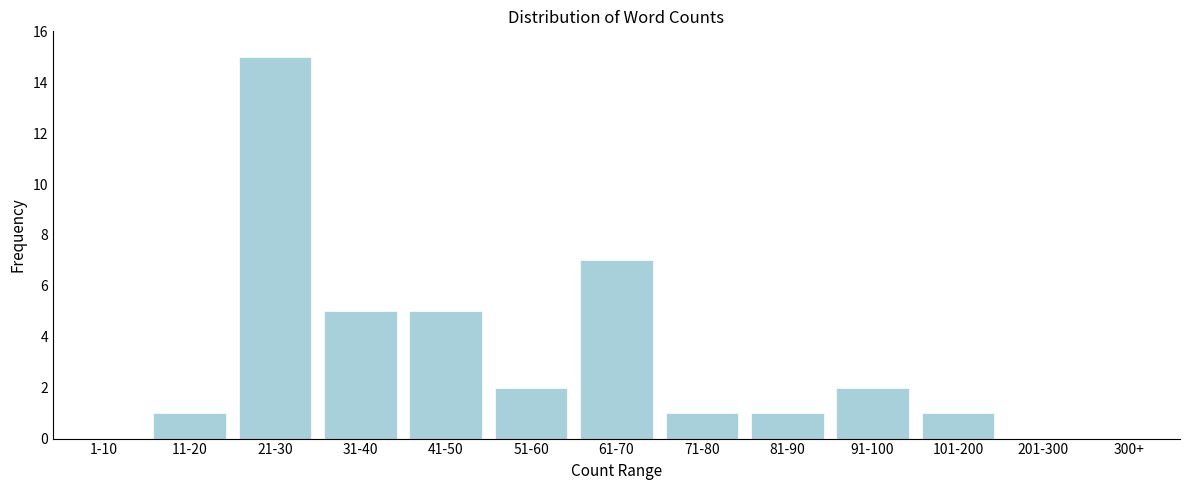

Reading left to right, transcribe all the data shown in this chart.

1-10=0	11-20=1	21-30=15	31-40=5	41-50=5	51-60=2	61-70=7	71-80=1	81-90=1	91-100=2	101-200=1	201-300=0